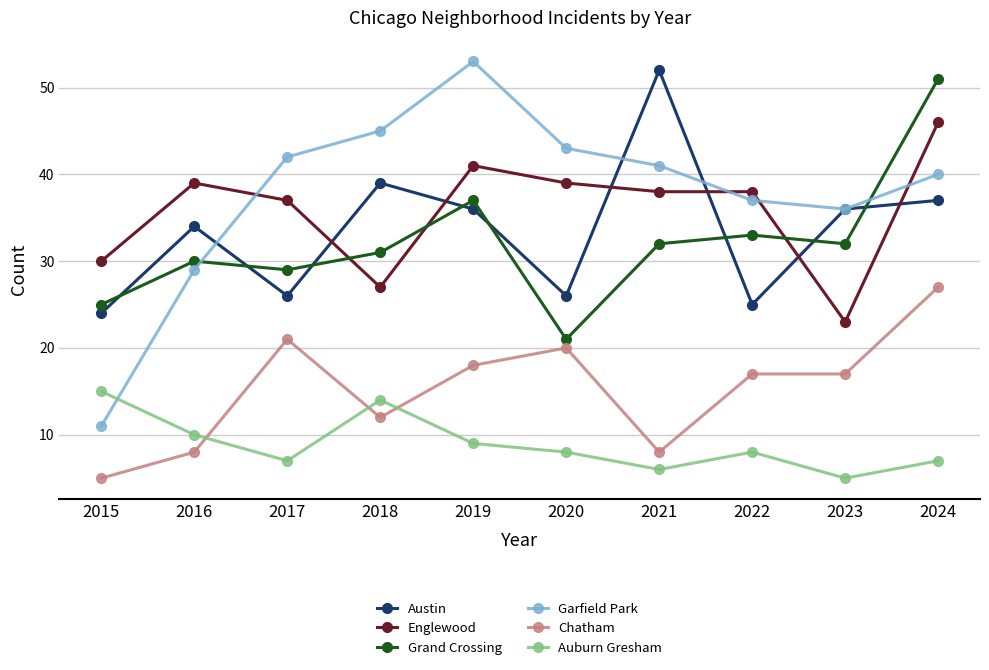

How many lines are shown in the chart?

6